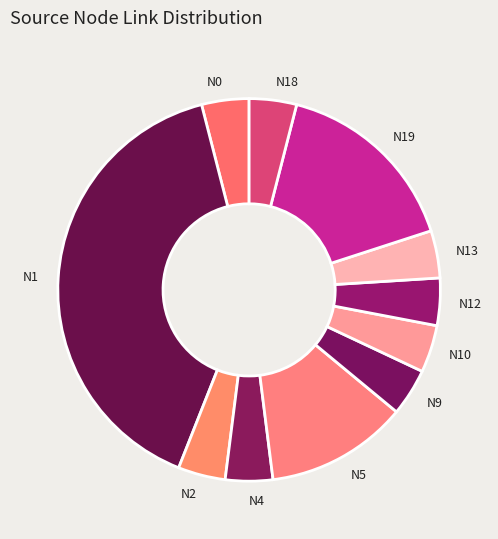

Count the number of slices in the pie.

11